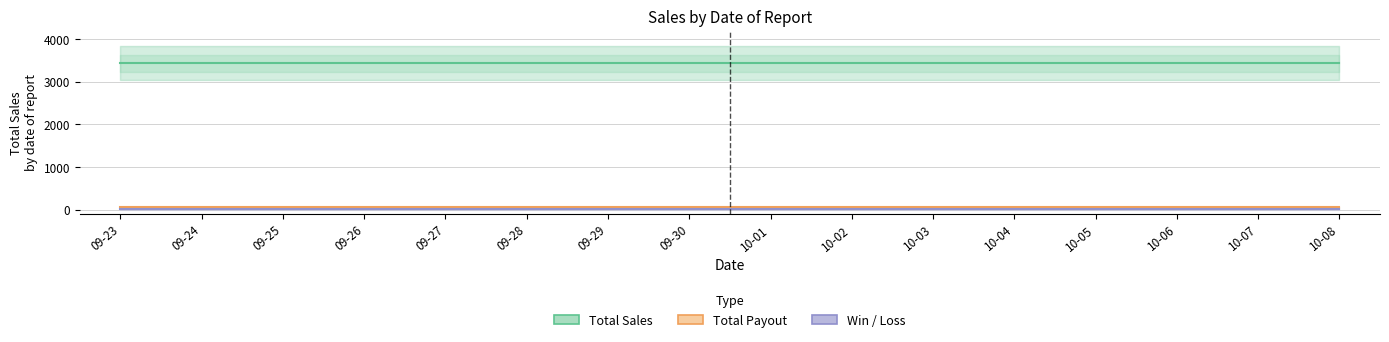

What value does the Total Payout series have at 09-25?

56